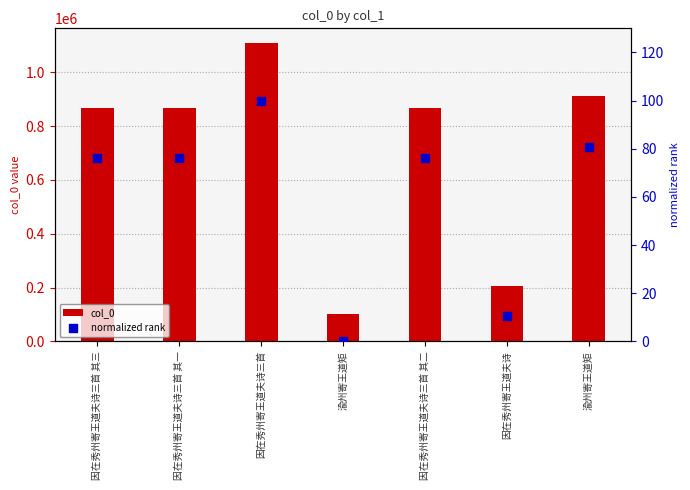

At which category is the sum across all series the highest?

因在秀州寄王道夫诗三首